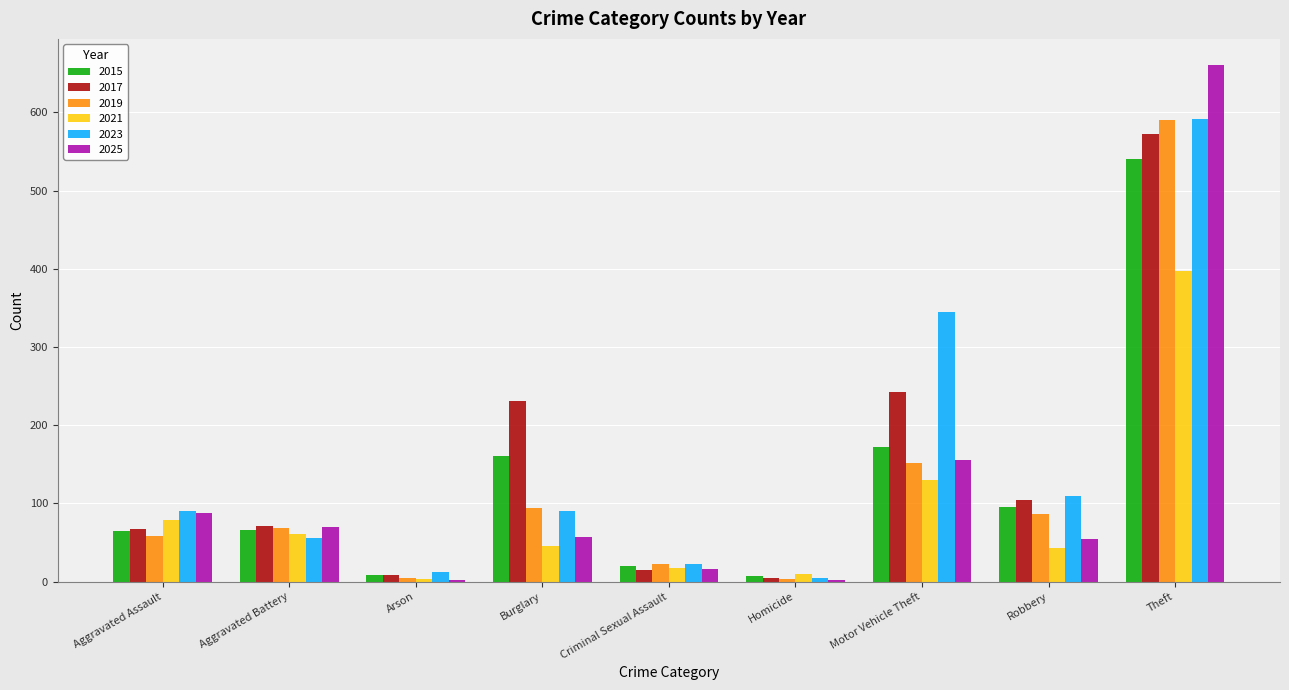

What is the sum of all 2017 values?

1317